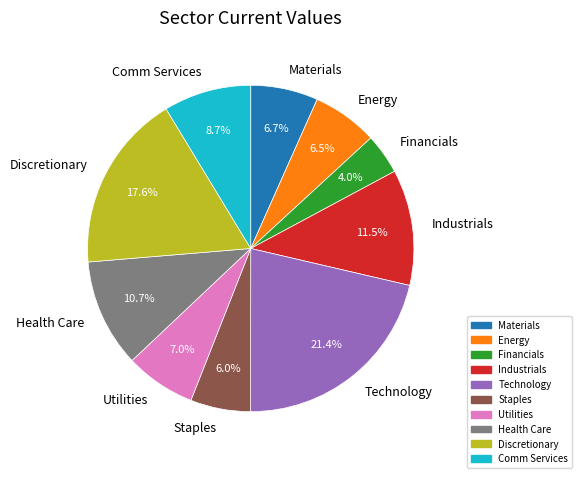

What is the total percentage of Materials and Financials?

10.7%